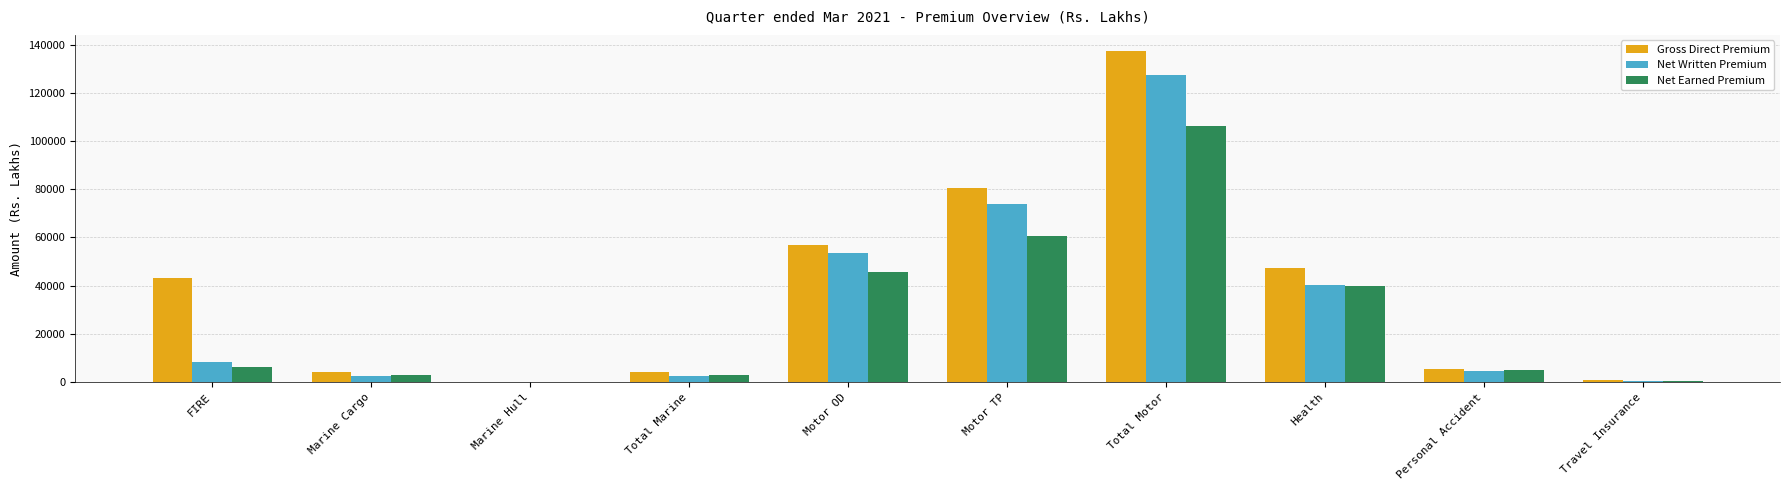

Which series changed the most between Motor TP and Personal Accident?

Gross Direct Premium